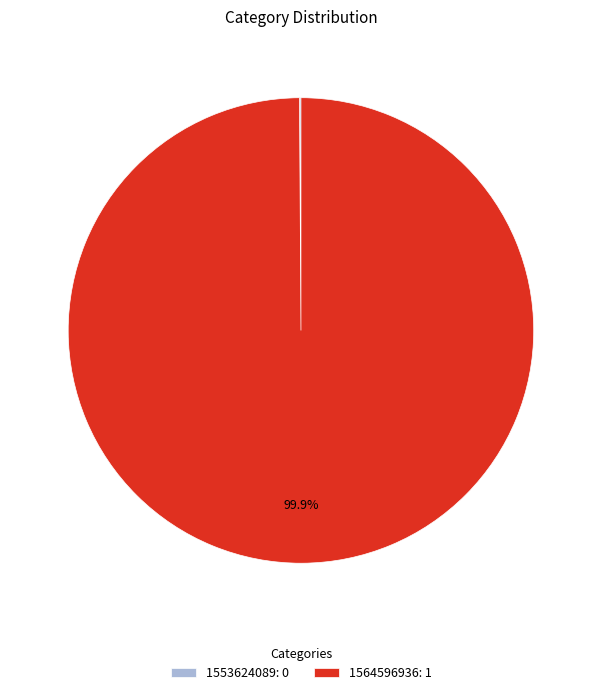

To the nearest percent, what percentage of the pie is 1564596936?

100%